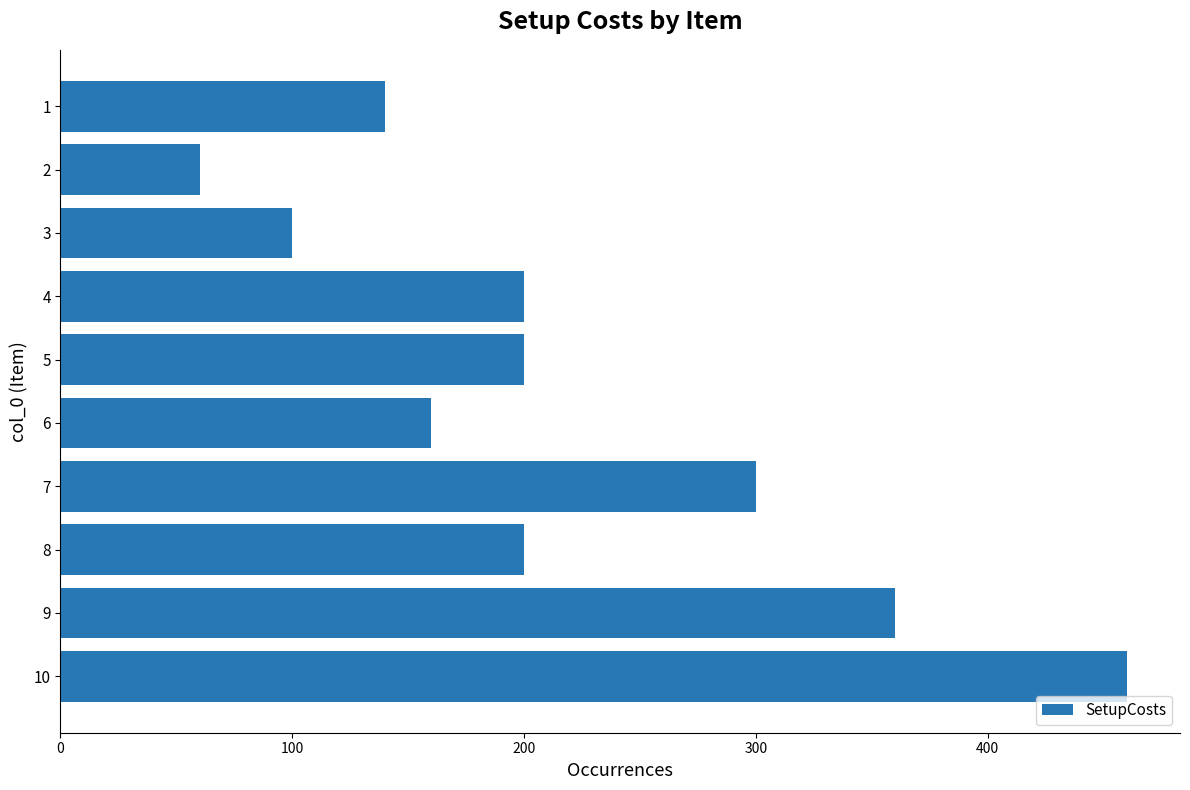

What is the value of the 7th bar from the top?

300